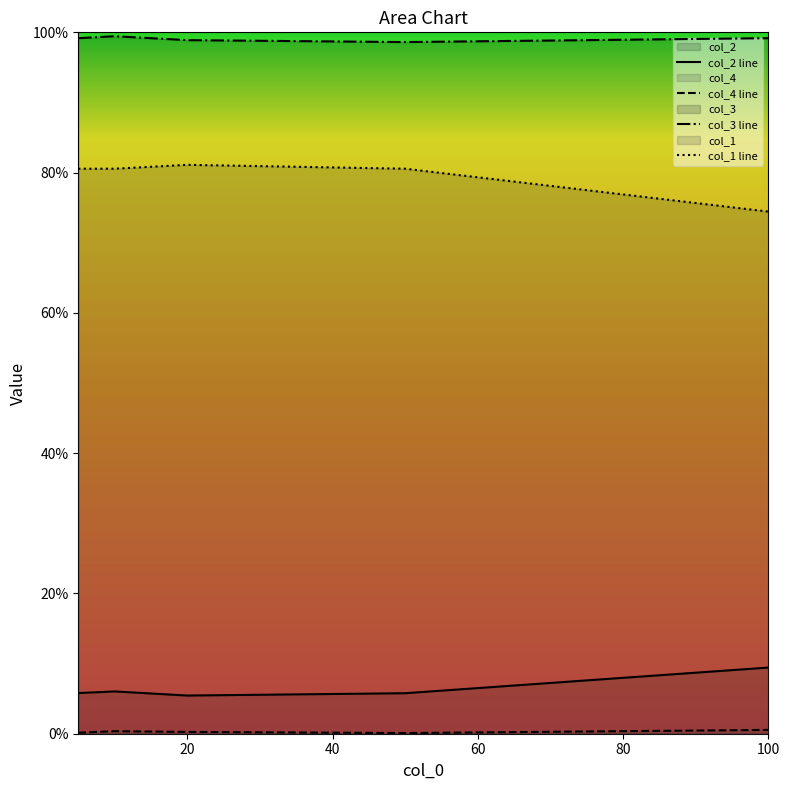

True or false: col_2 line and col_1 line intersect in this chart.

False